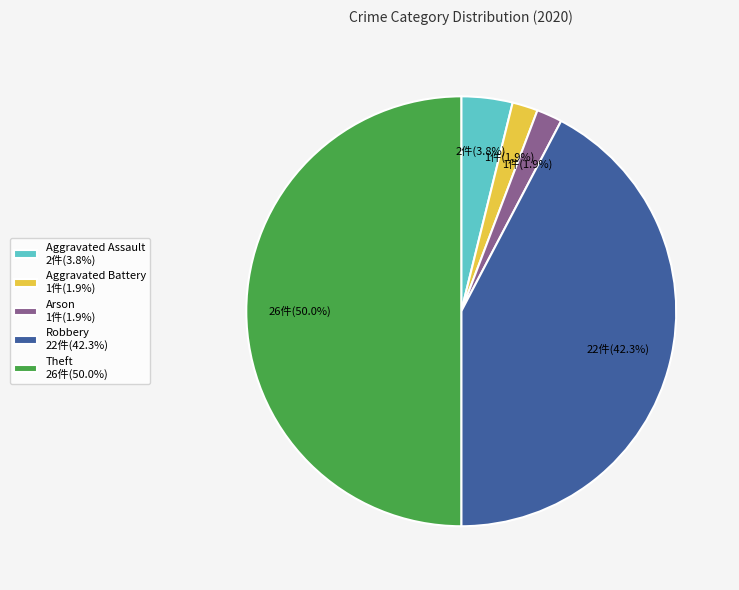

Which category has the biggest portion of the pie?

Theft 26件(50.0%)